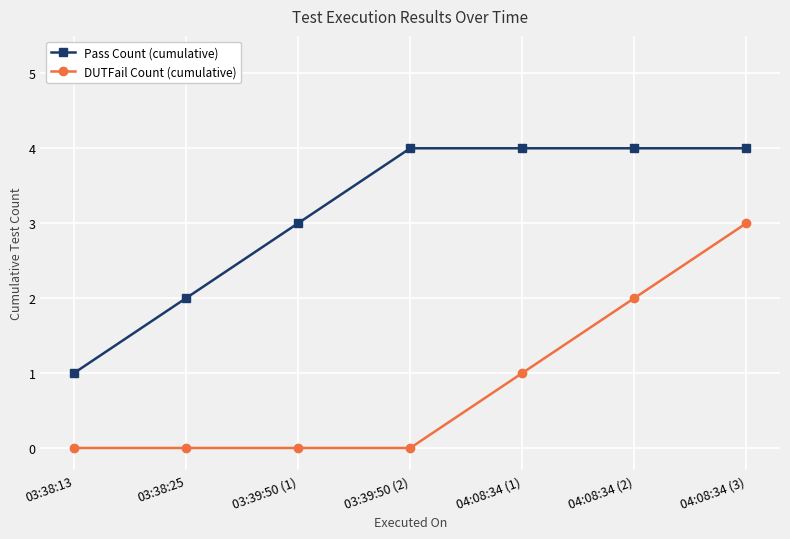

What is the value of the DUTFail Count (cumulative) point at the 5th from the left?

1